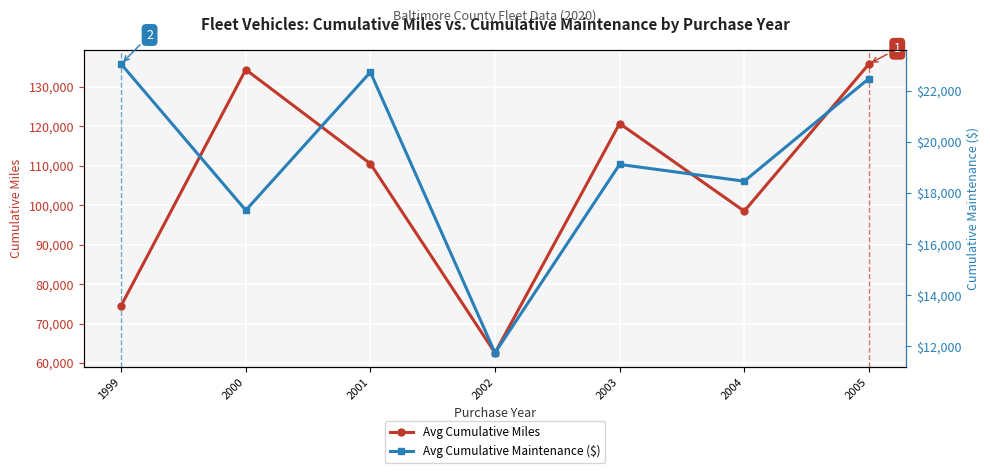

True or false: Avg Cumulative Miles and Avg Cumulative Maintenance ($) intersect in this chart.

False